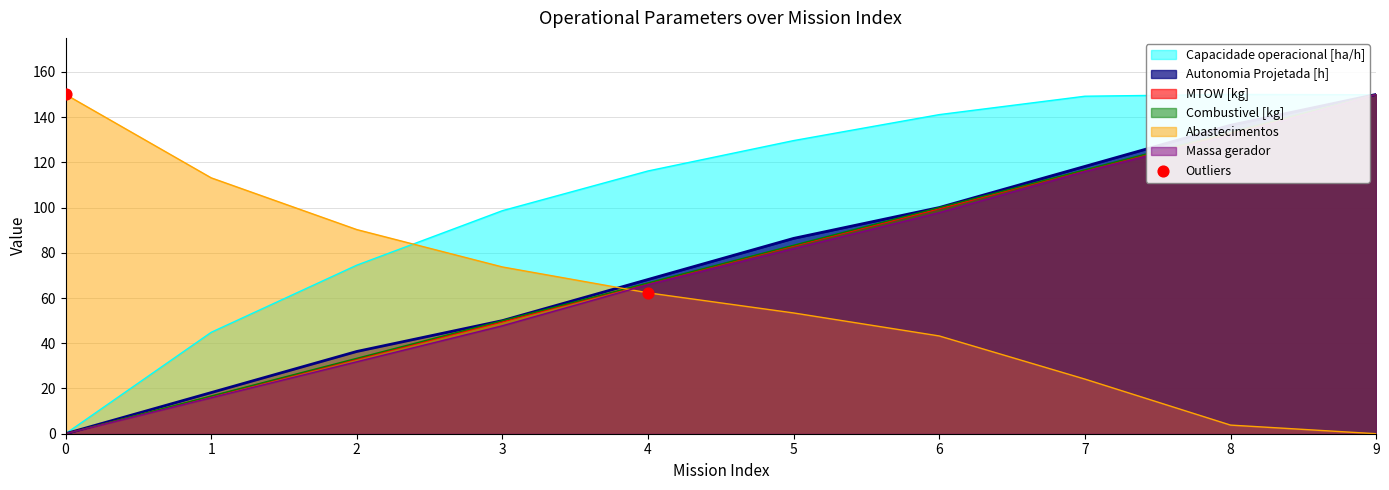

At how many categories does at least one series exceed 17?

10